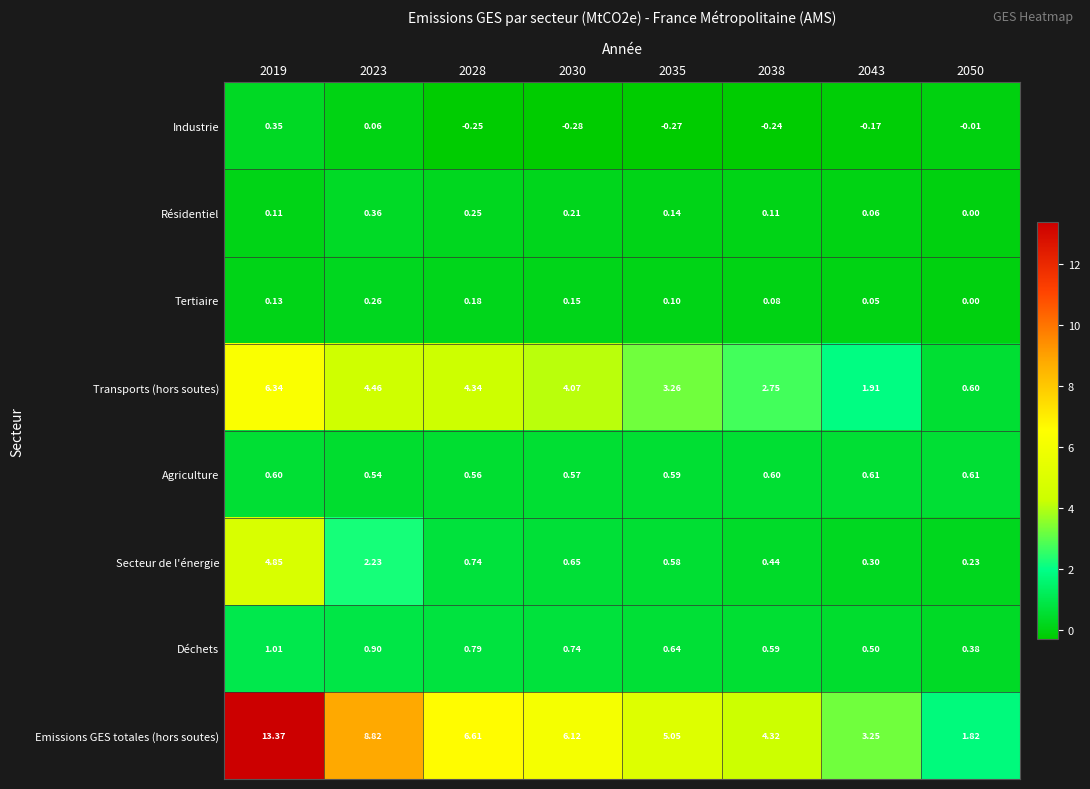

List the series in order of their peak value, highest first.

Emissions GES totales (hors soutes), Transports (hors soutes), Secteur de l'énergie, Déchets, Agriculture, Résidentiel, Industrie, Tertiaire